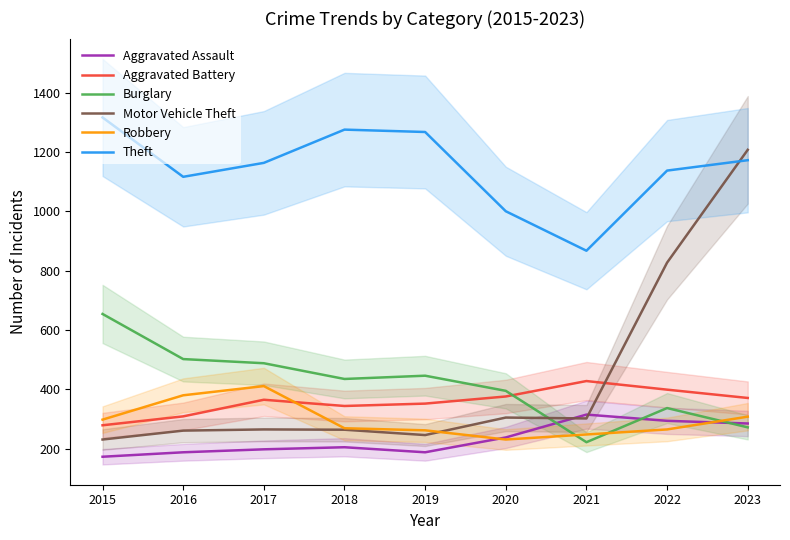

How many values in the Theft series are below 1163?

4